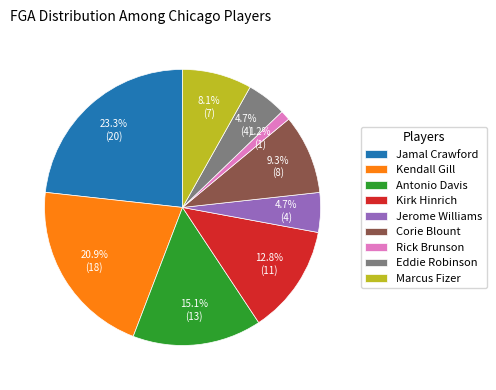

Is there any slice that represents more than half of the pie?

No